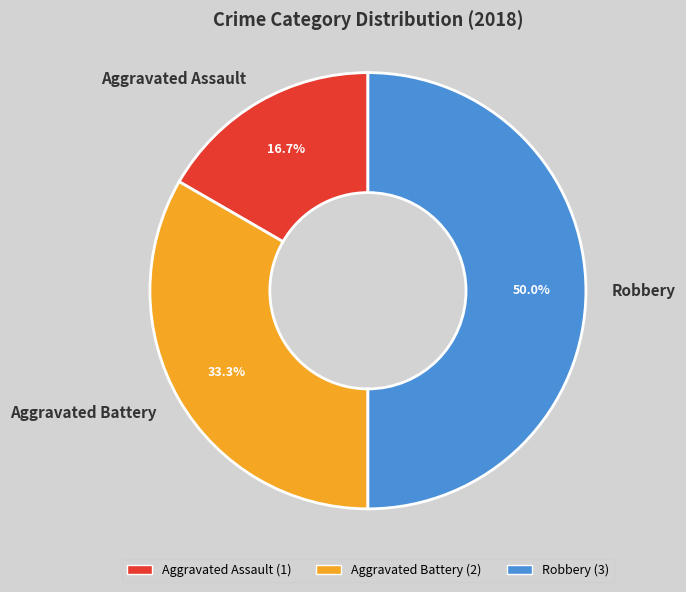

Between Robbery and Aggravated Assault, which is larger?

Robbery